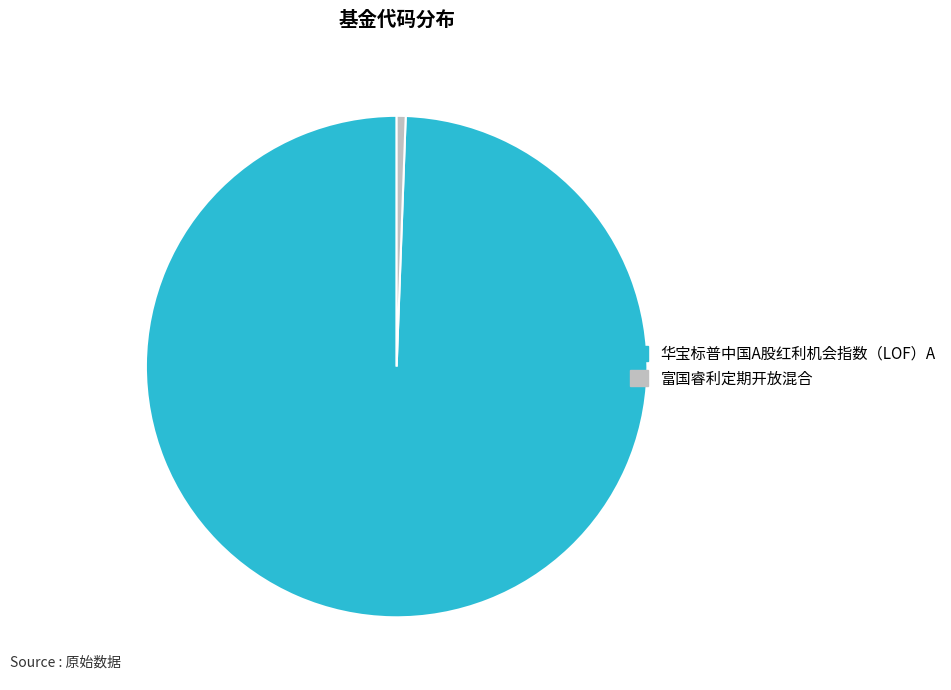

How many segments does this pie chart have?

2